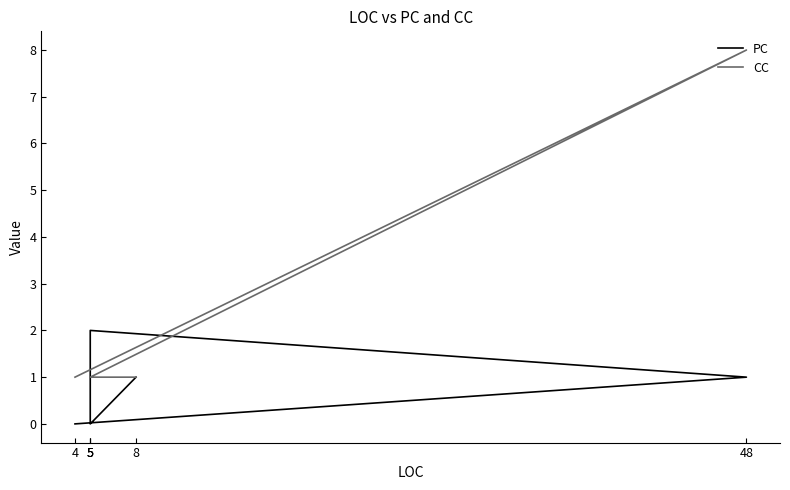

What is the label of the 6th point from the left?

8